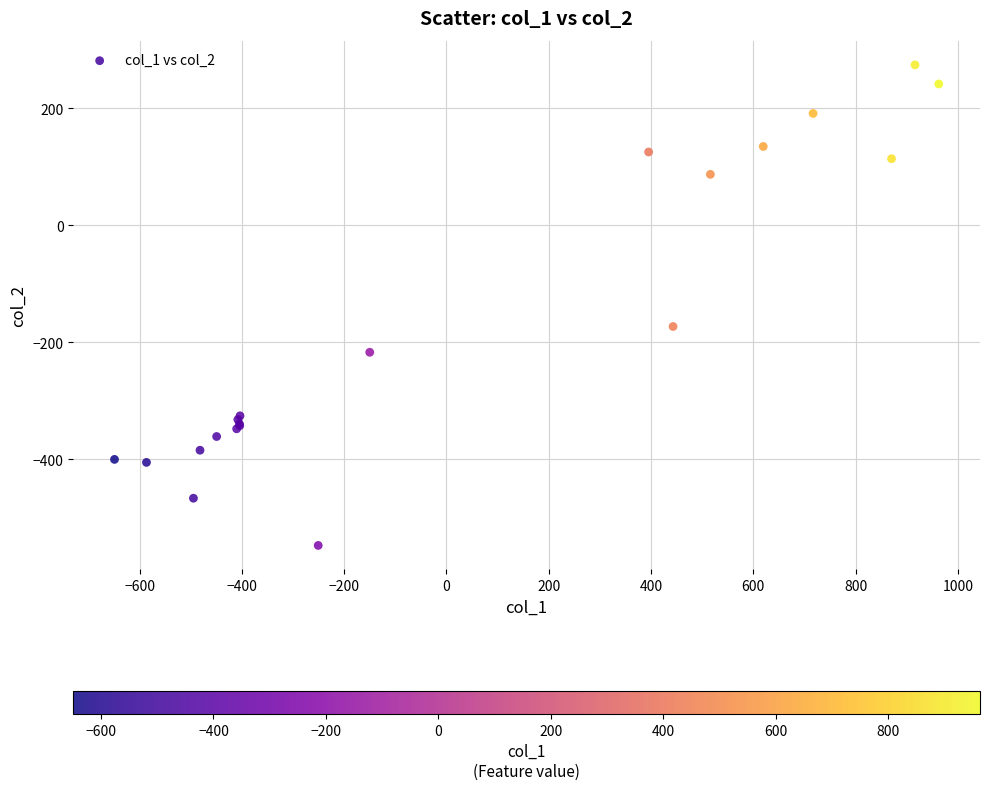

What Y value in the scatter plot is closest to -136?

-173.1